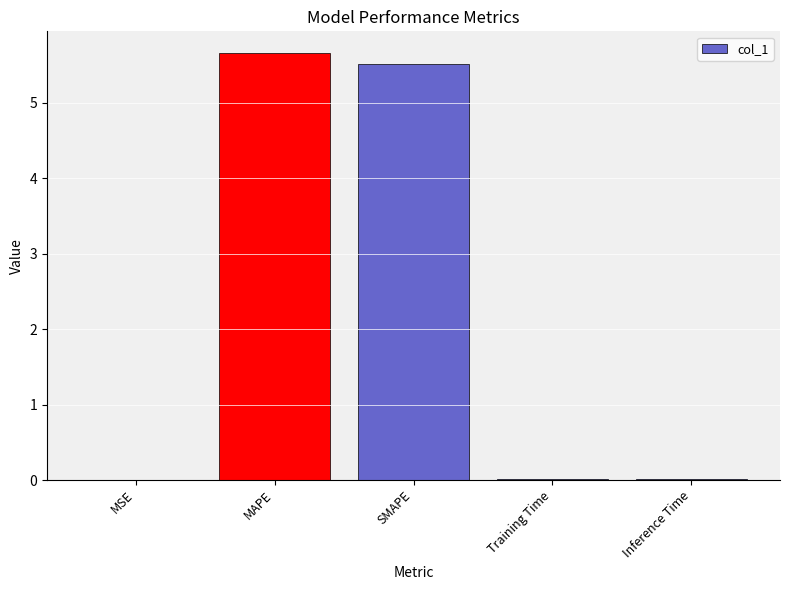

How many distinct data groups are displayed?

1